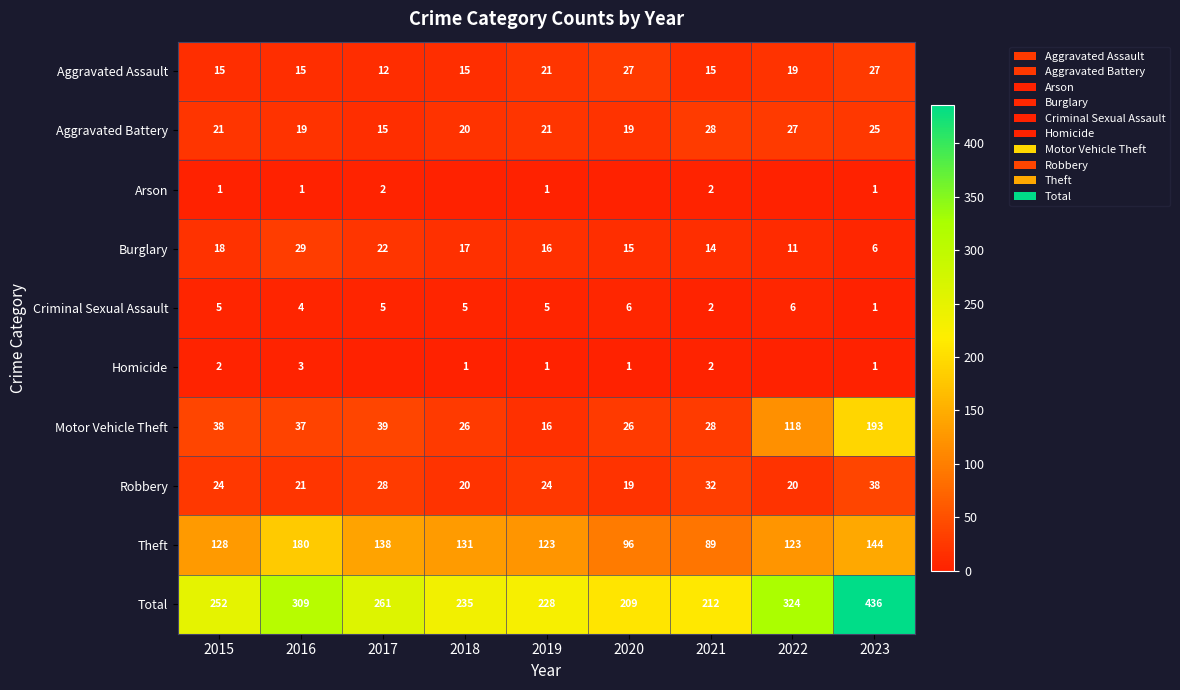

Is it true that Aggravated Battery equals 33 at 2016?

False